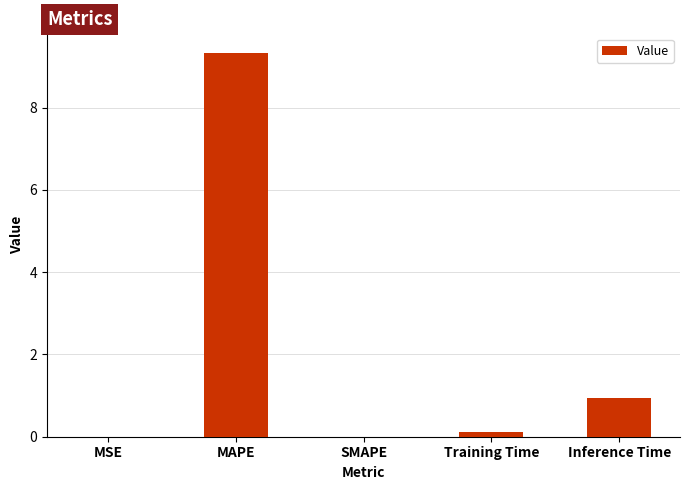

What is the sum of all values?

10.4